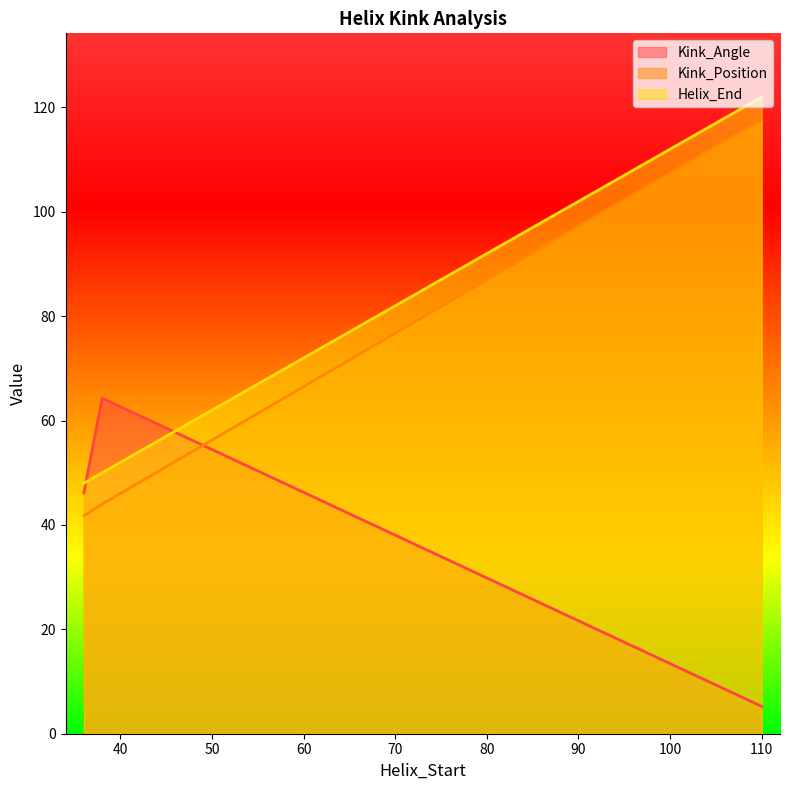

Between 36 and 36, which series saw the biggest shift?

Kink_Angle